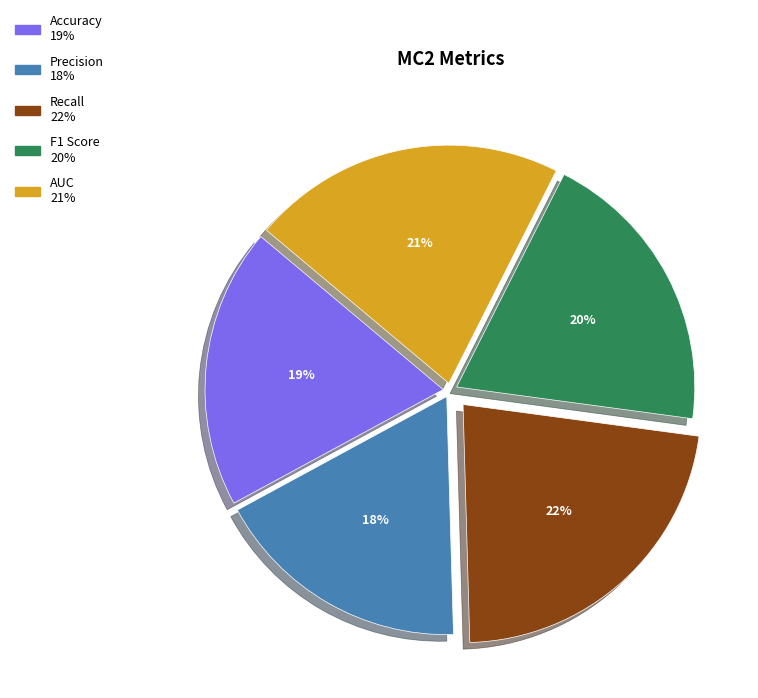

How many segments does this pie chart have?

5